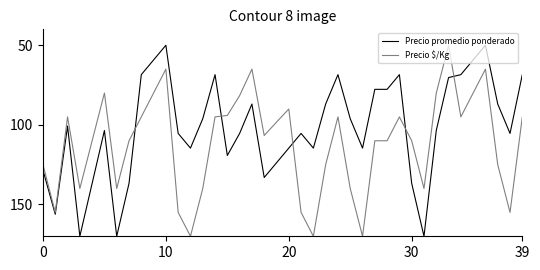

Which series has the largest total across all categories?

Precio $/Kg